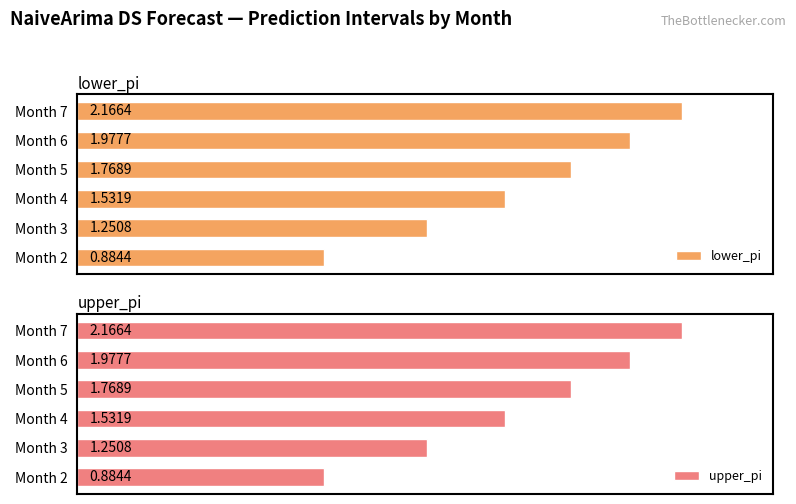

Which series changed the most between Month 2 and Month 6?

lower_pi